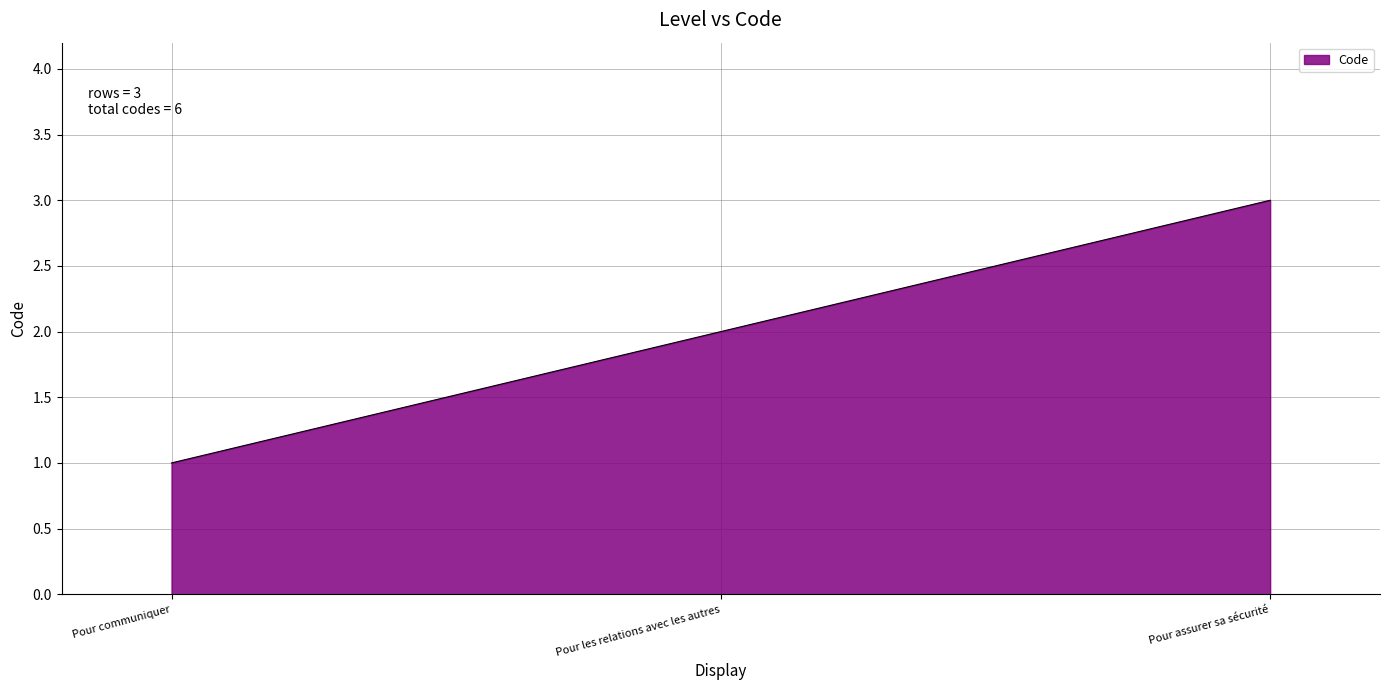

Reading right to left, extract all data points from this chart.

3	2	1